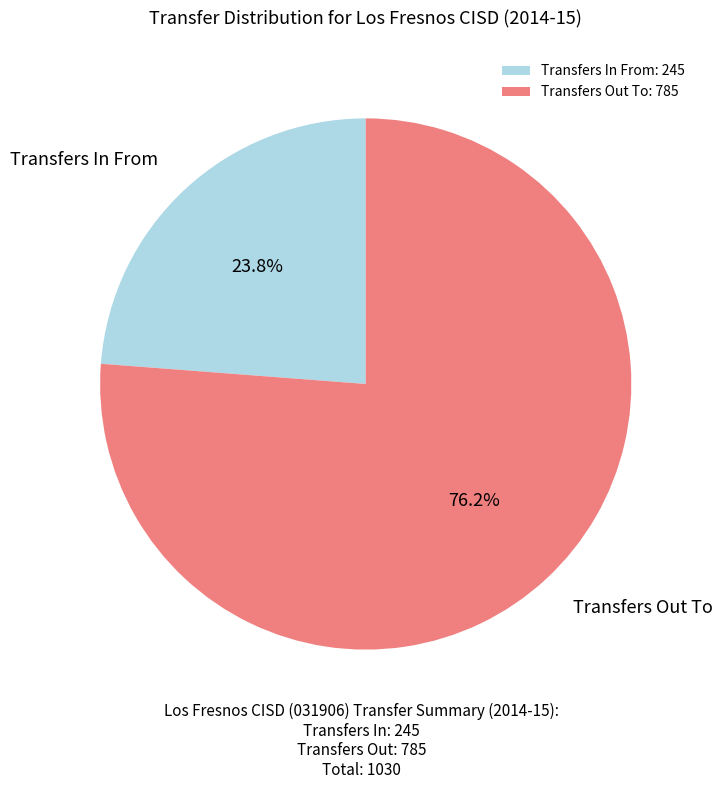

How many slices are in this pie chart?

2